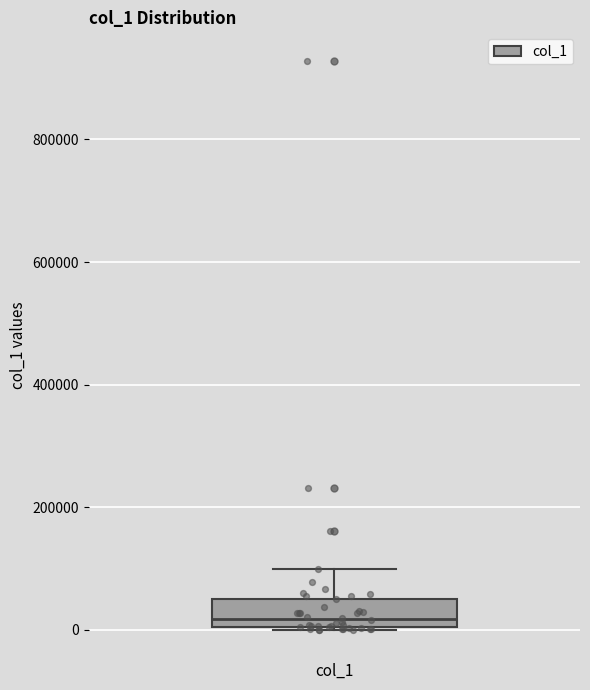

Read this box plot against the y-axis: the position of the median line, the range covered by the box, and the ends of both whiskers. The values are not printed on the chart, so give them approximately, as read against the axis.

median 20000, box 0 to 60000, whiskers 0 to 100000